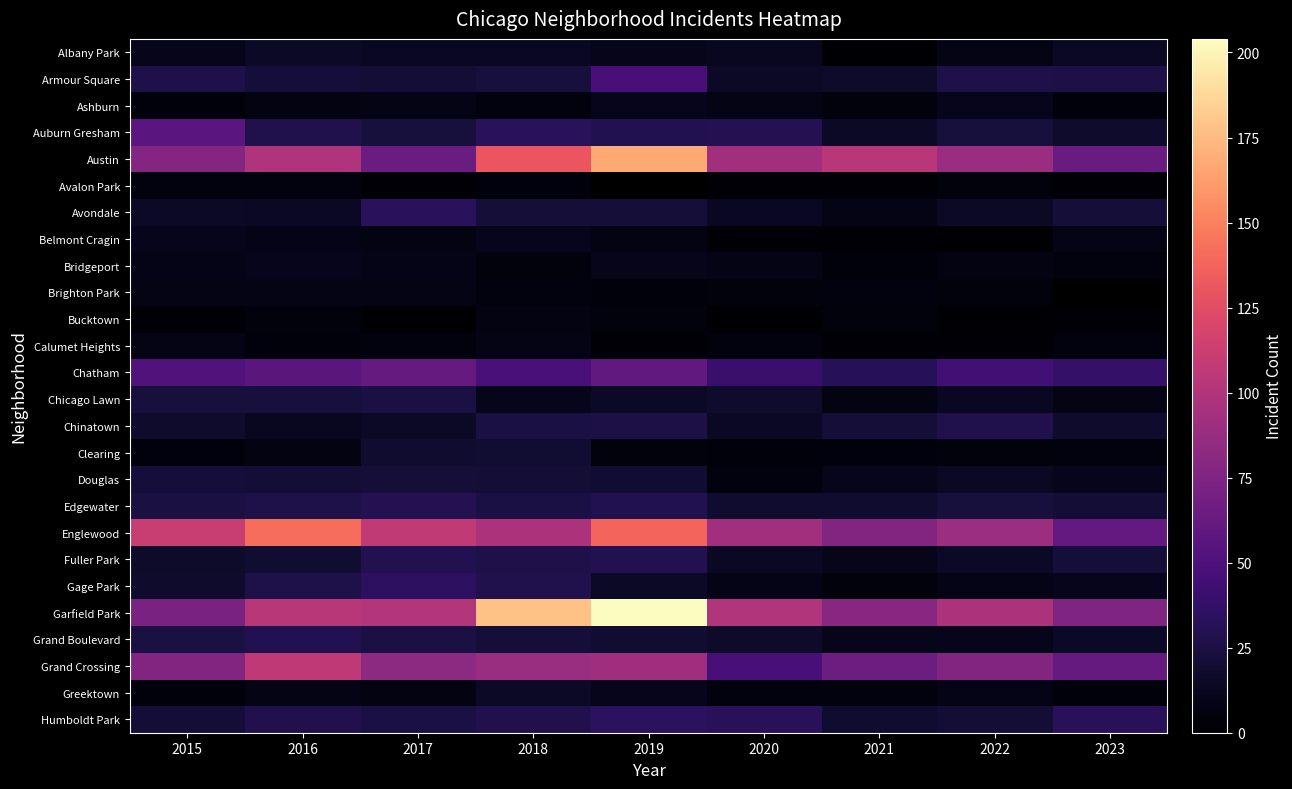

True or false: Bridgeport has a value of 3.0 at 2023.

False